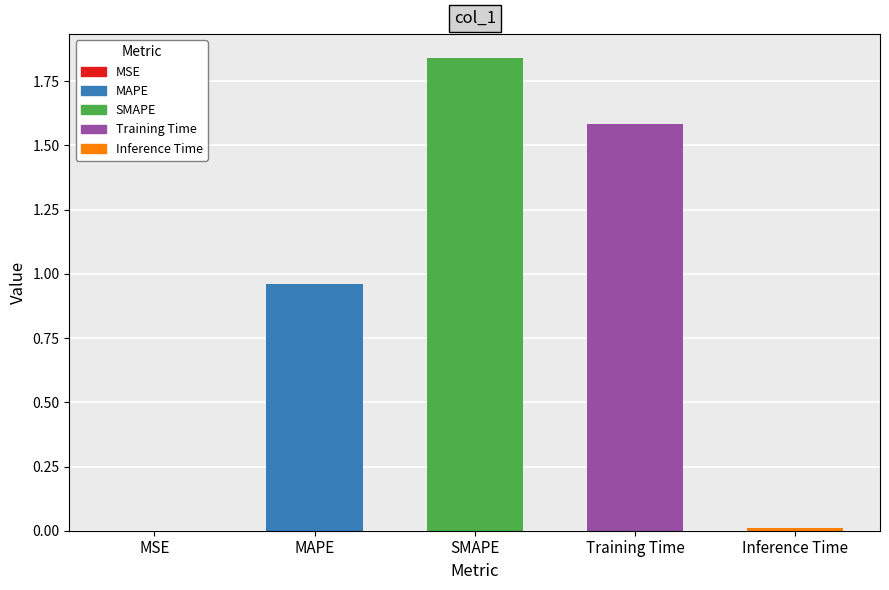

What is the difference between the maximum and minimum values?

1.8